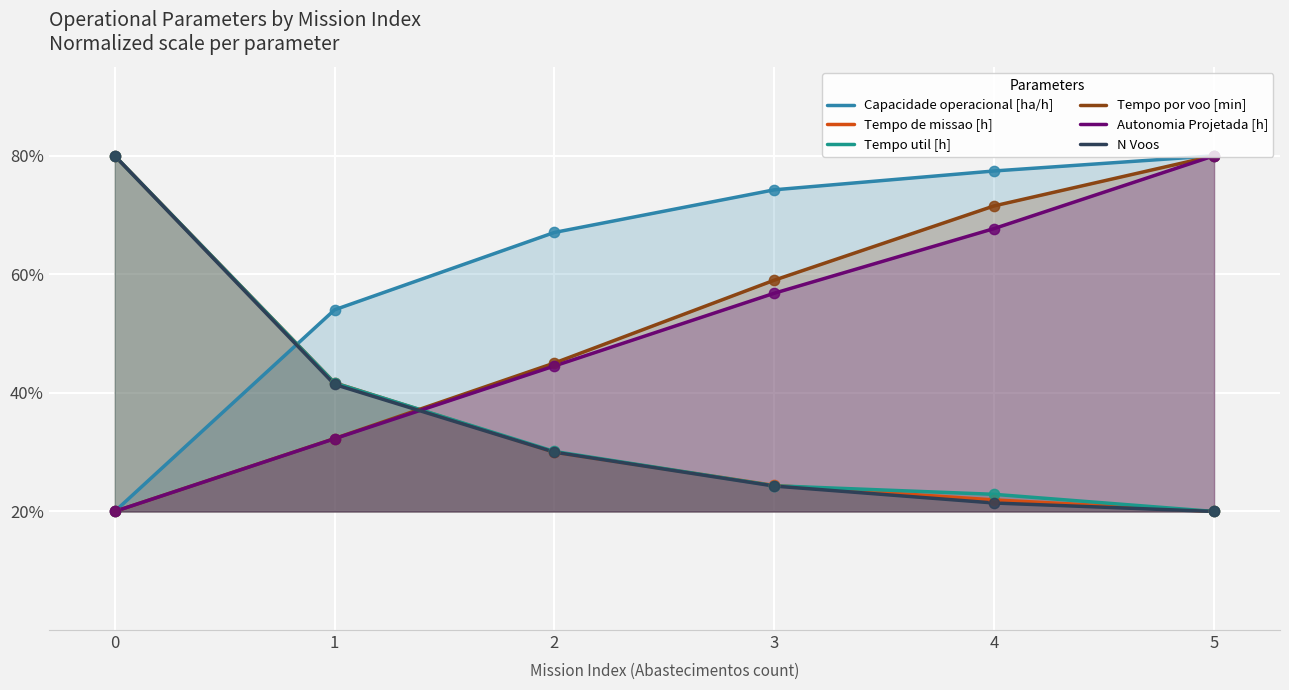

Which series reaches the maximum Y coordinate?

Capacidade operacional [ha/h]